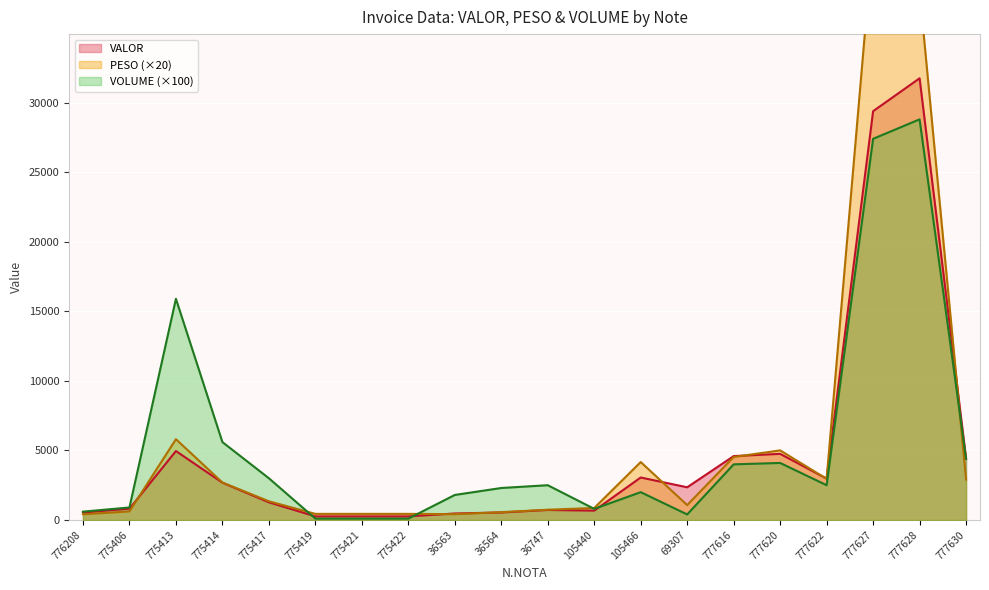

How many categories are shown in the chart?

20